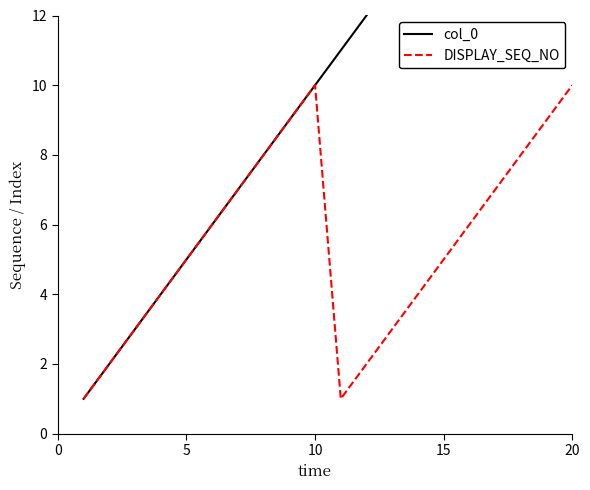

Which series has the widest spread of values?

col_0